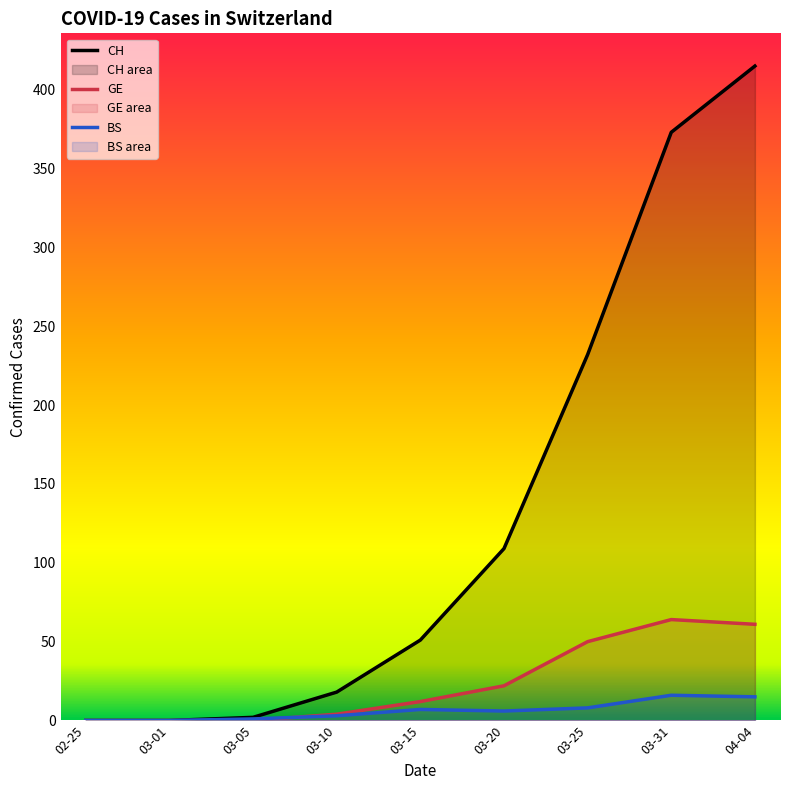

The value of GE at 03-01 is 20. True or false?

False